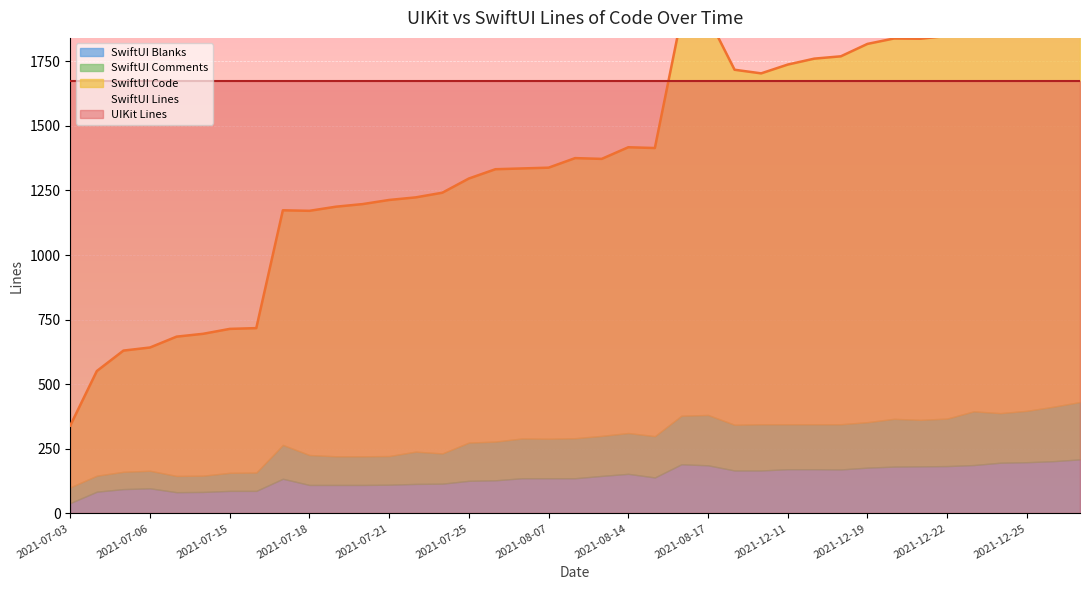

What is the value of the SwiftUI Blanks point at the 34th from the left?

183